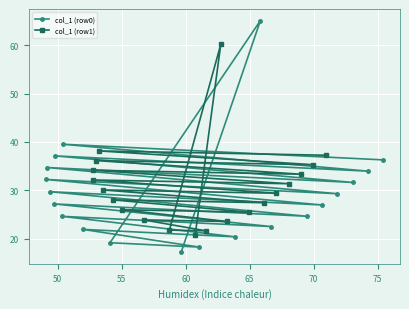

Which series has the largest range (max minus min)?

col_1 (row0)